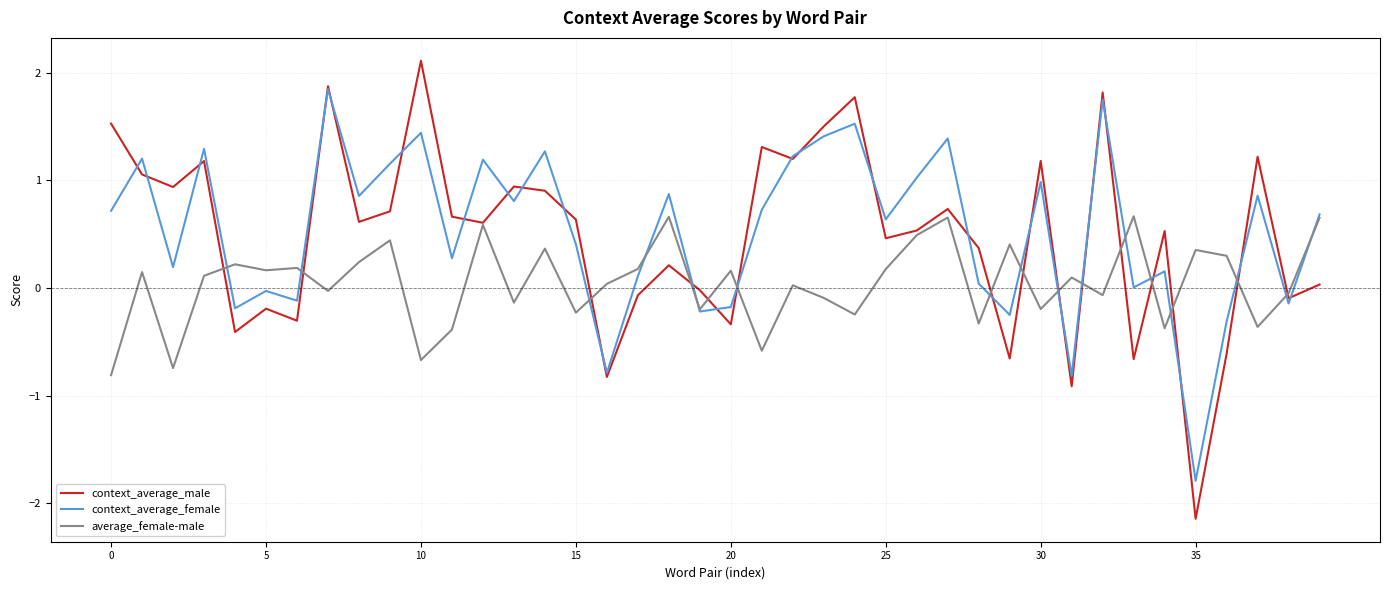

How many interior local valleys does the context_average_male series have?

14